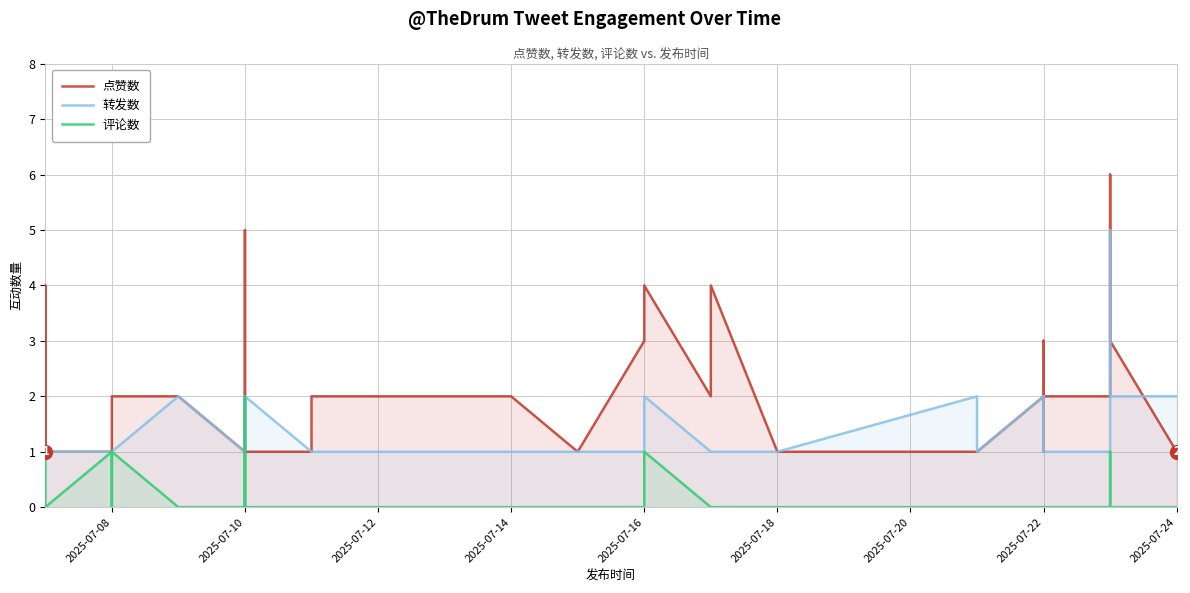

What is the difference between the maximum and minimum values in the 点赞数 series?

5